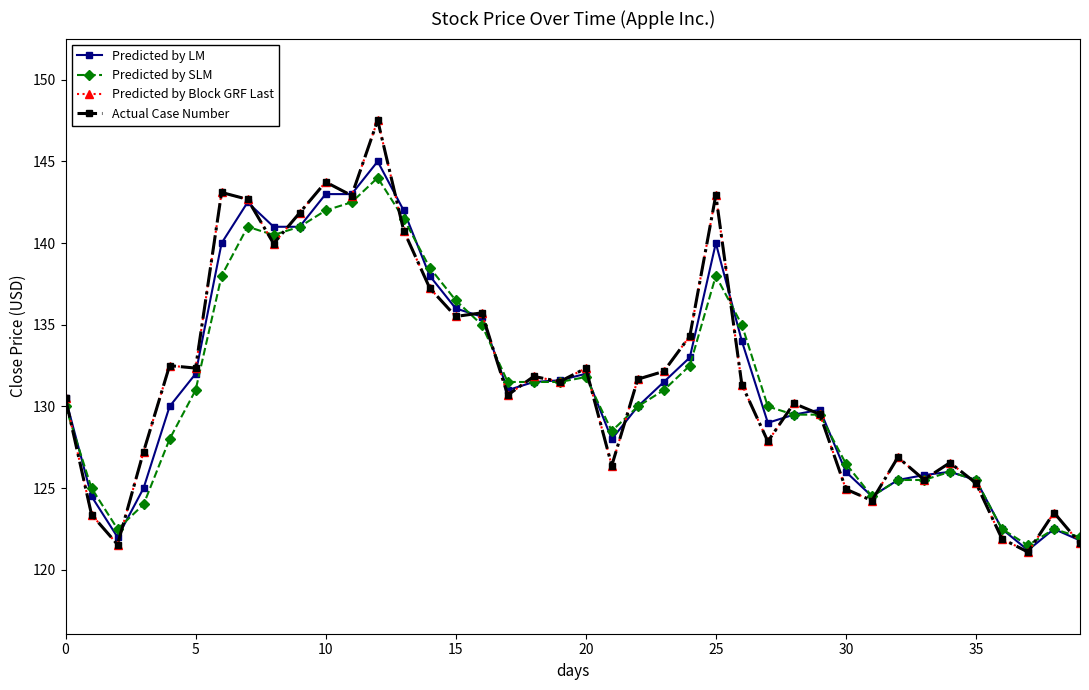

What is the smallest value displayed?

121.1